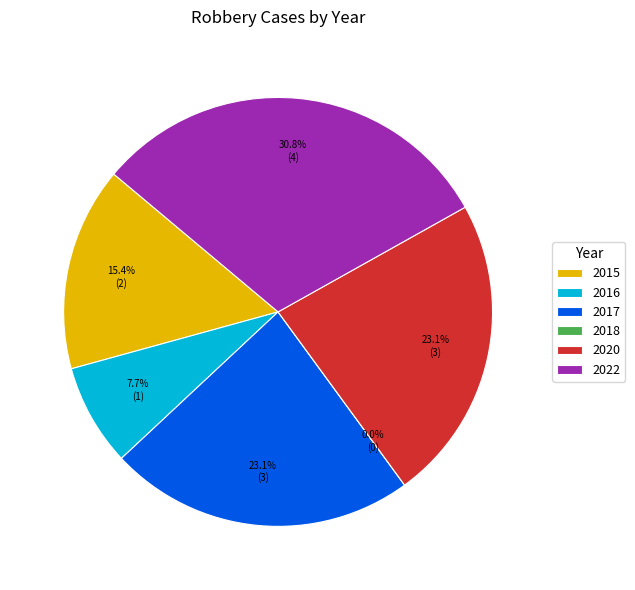

Between 2016 and 2017, which is larger?

2017